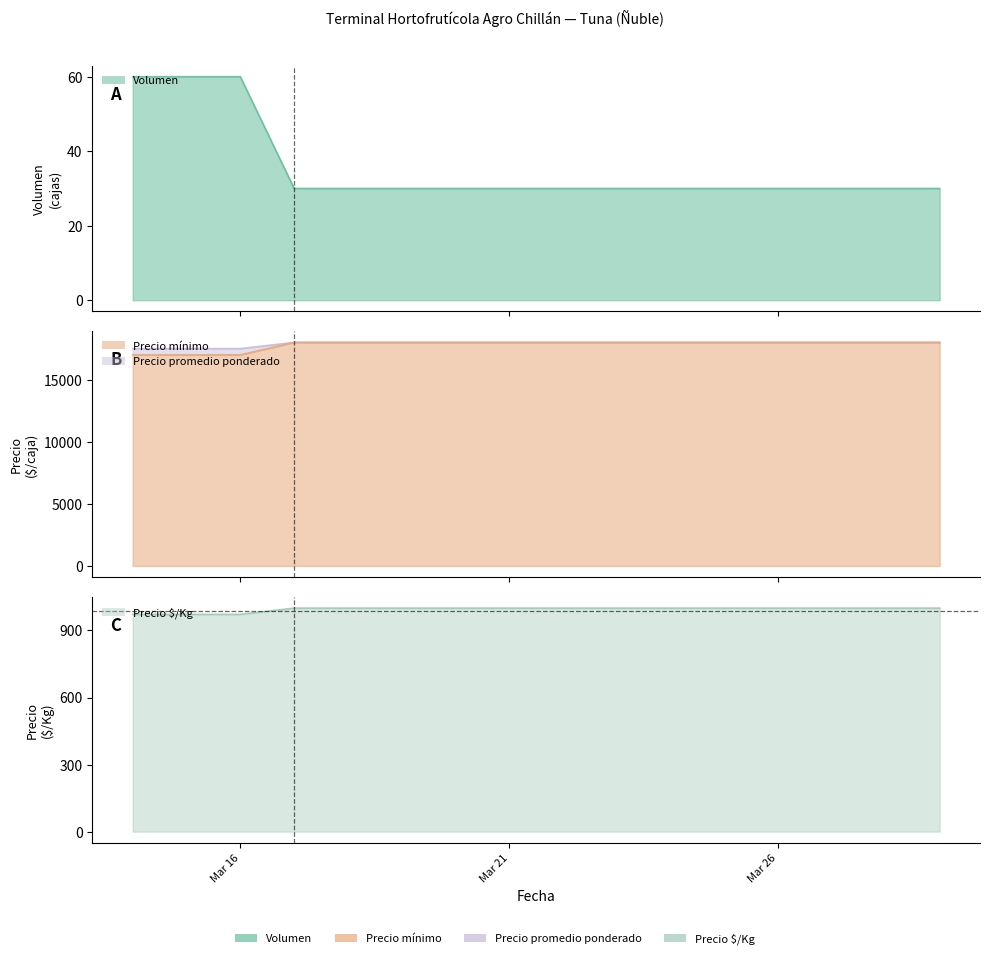

What are all the series names shown in the legend?

Volumen, Precio mínimo, Precio promedio ponderado, Precio $/Kg